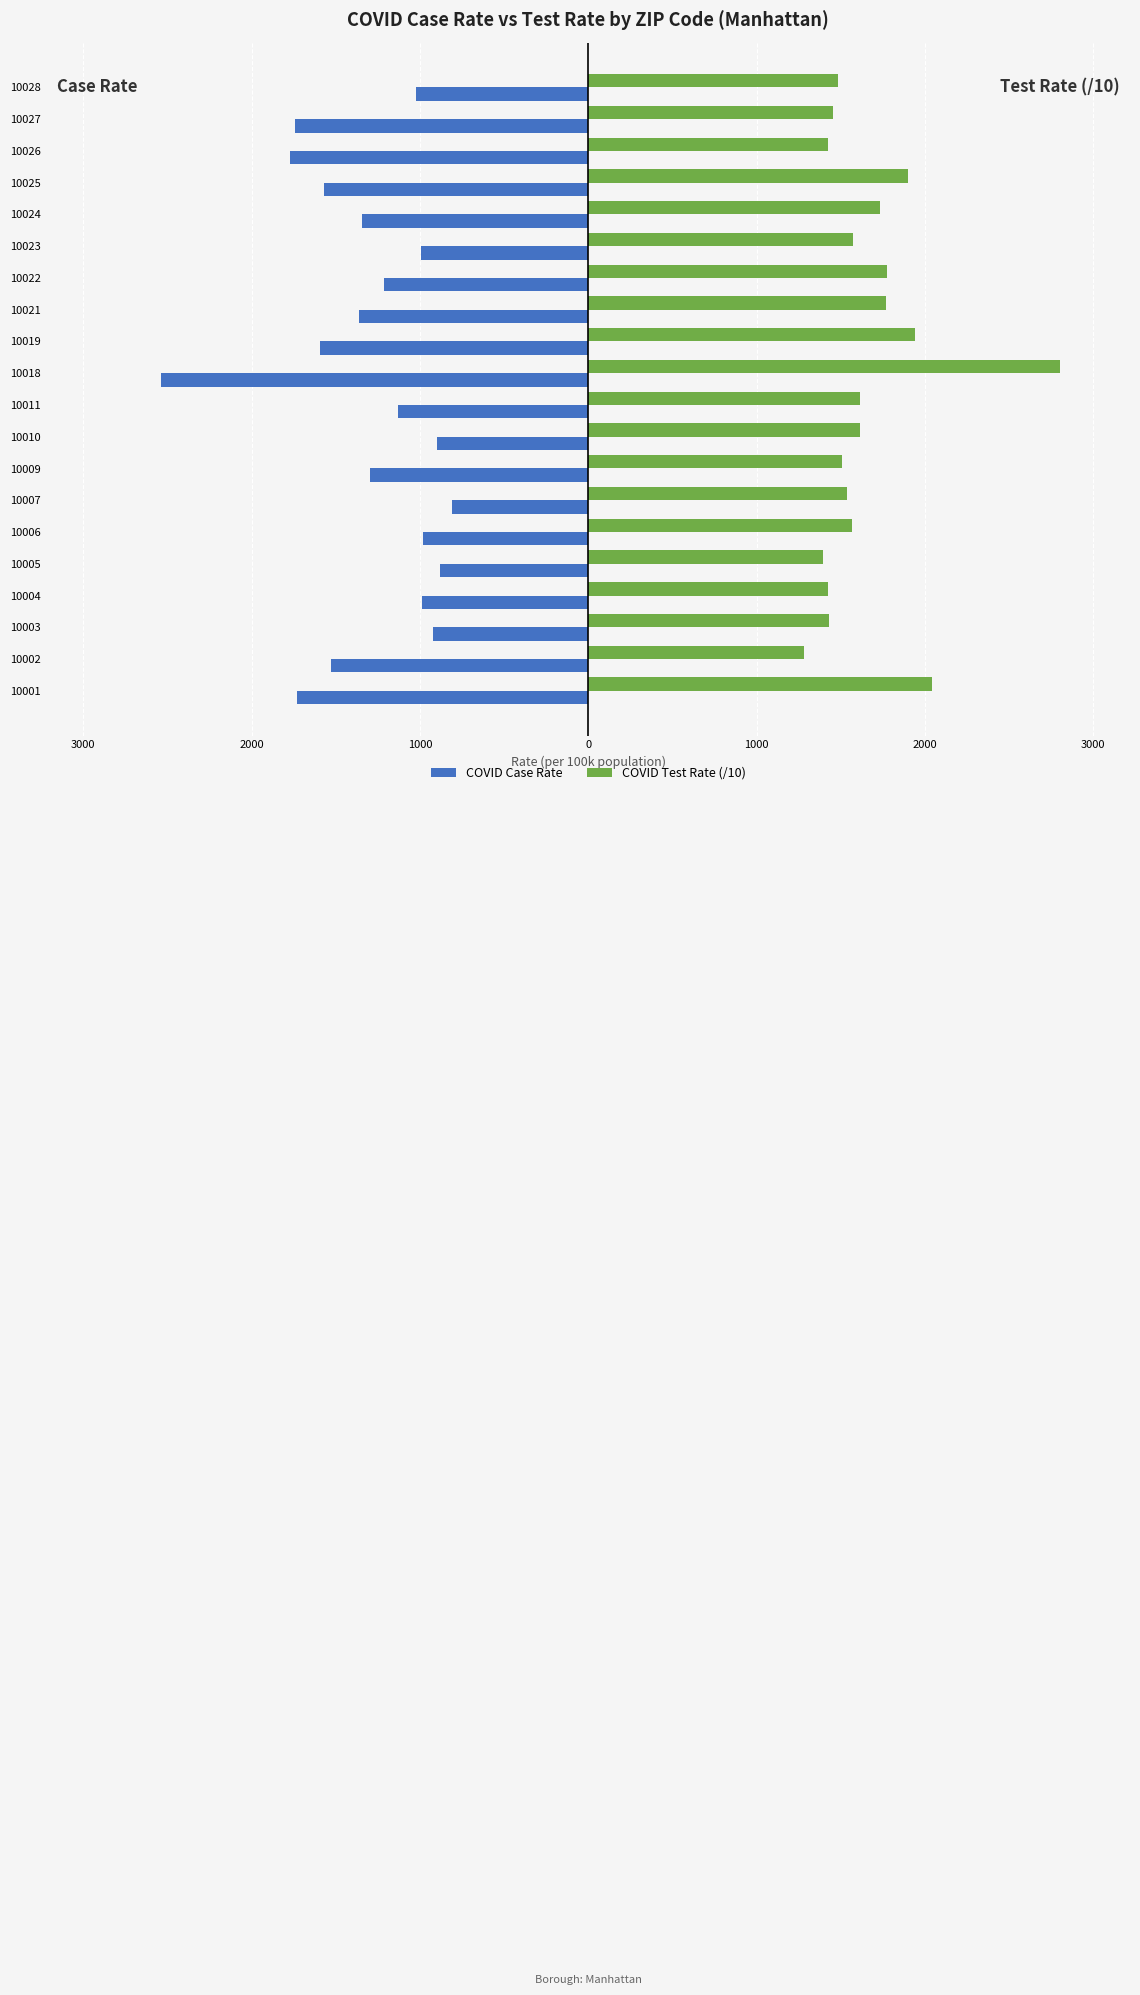

What is the greatest value displayed?

2802.3